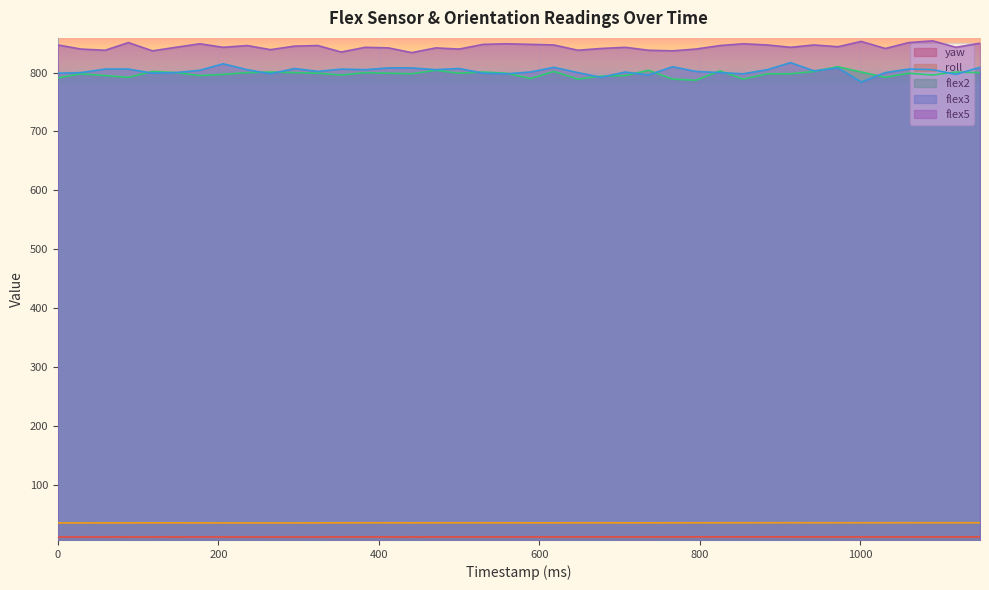

Where does the flex3 series first go above 804?

59